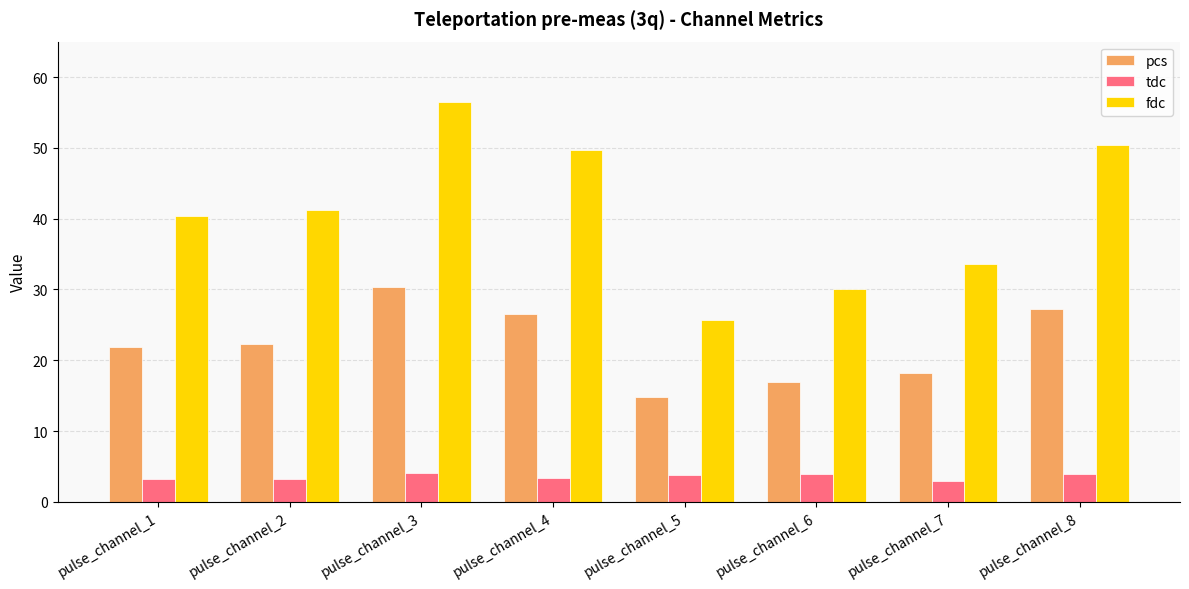

Rank the series by their maximum value, from lowest to highest.

tdc, pcs, fdc